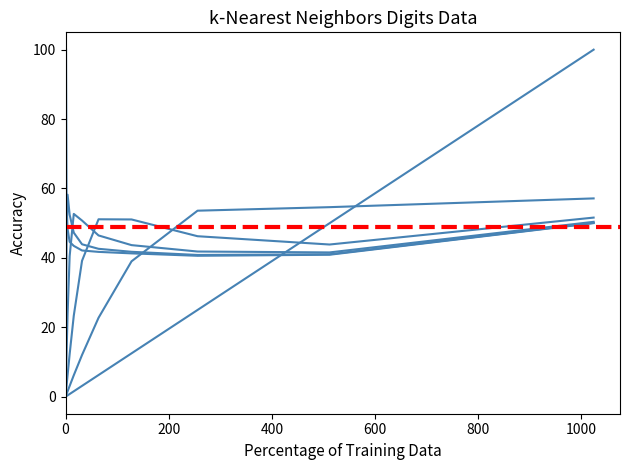

What is the sum of all 0 values?

547.3